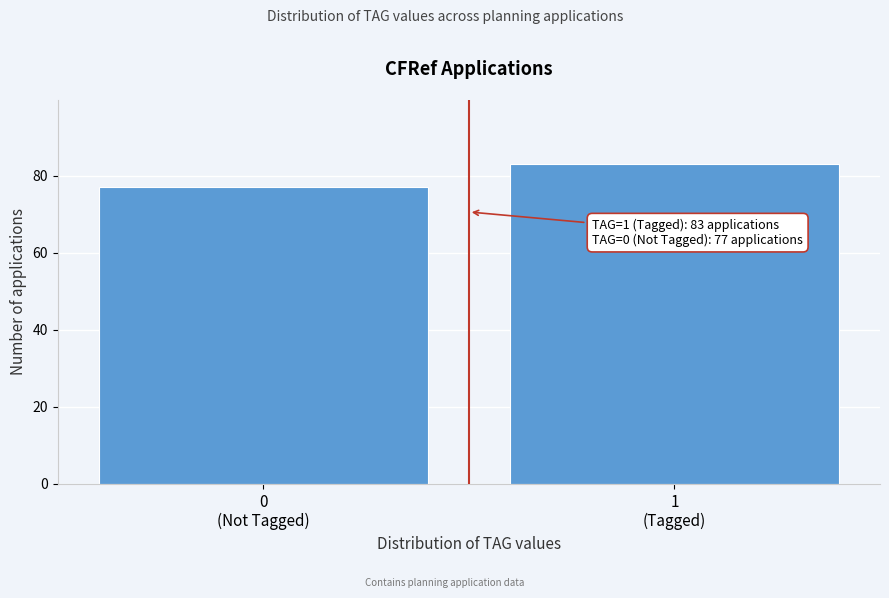

Reading left to right, list all the values displayed in this chart.

77	83